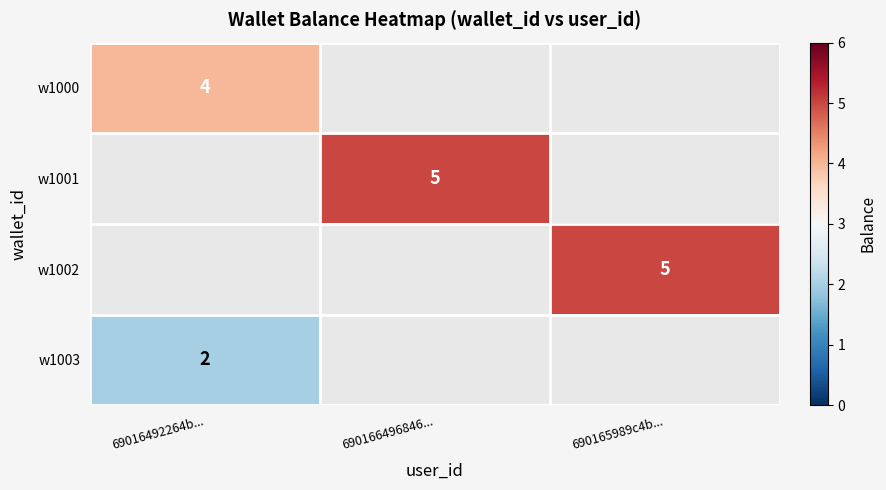

Is it true that w1003 equals 1 at 69016492264b...?

False